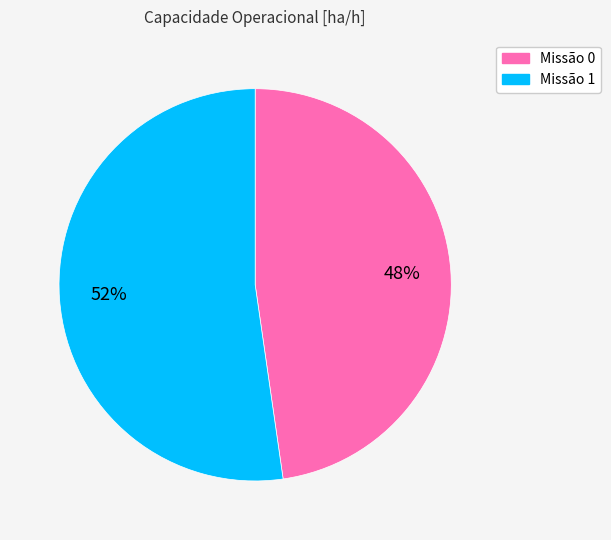

Is there a majority slice in this chart?

Yes